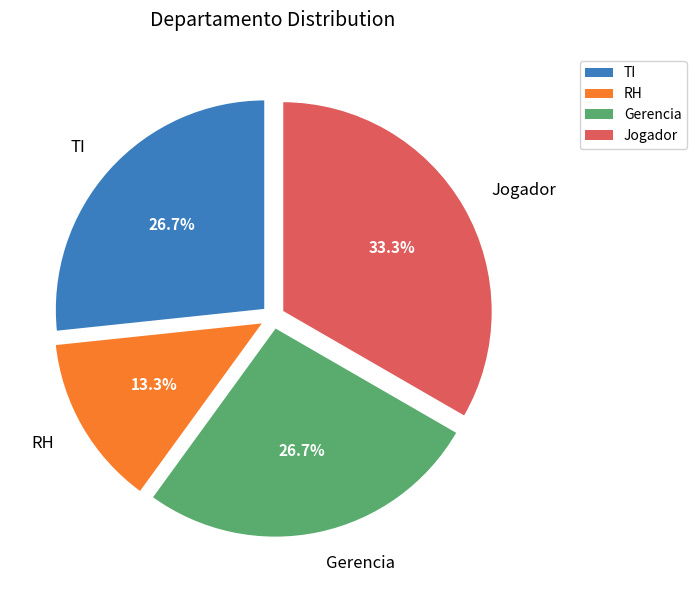

How much of the chart is everything except Gerencia?

73.3%